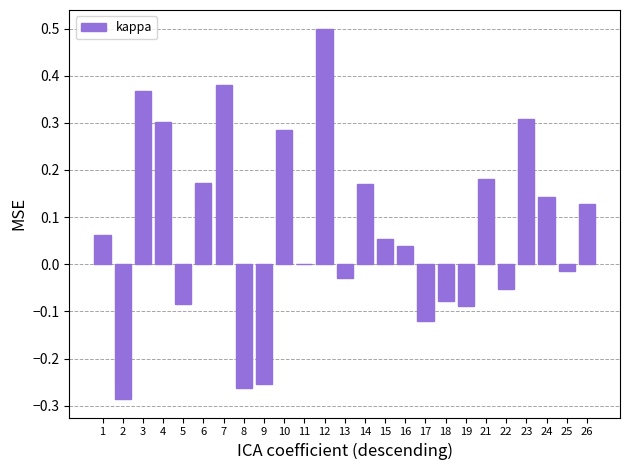

What is the change in value from 8 to 26?

+0.4